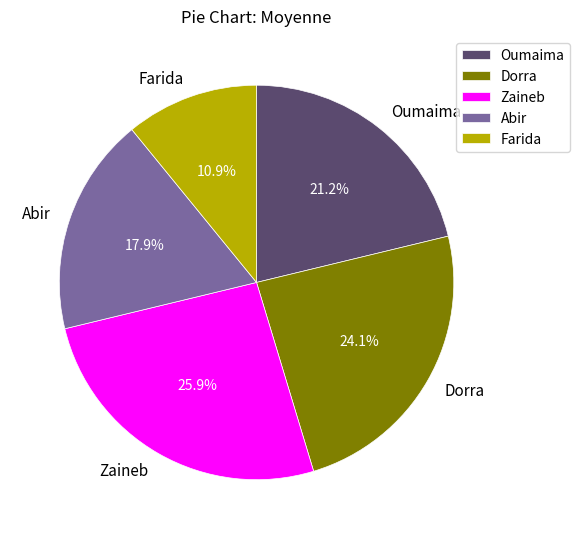

Does Zaineb account for over 50% of the chart?

No